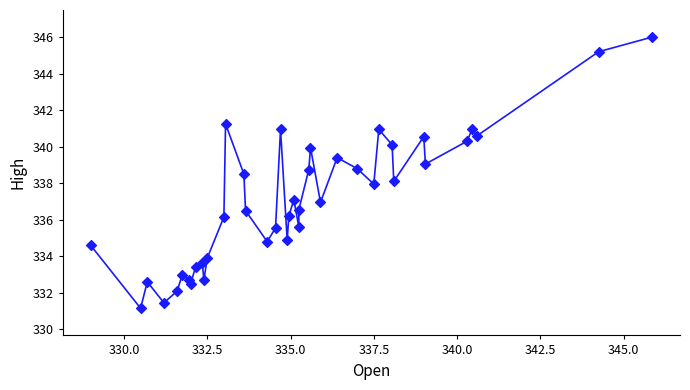

What is the range of X values (max minus min)?

16.9